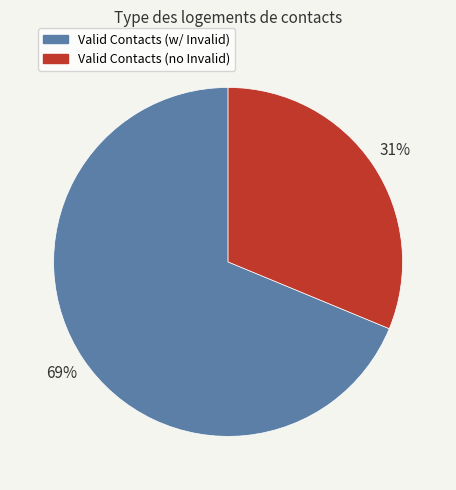

Is there a majority slice in this chart?

Yes